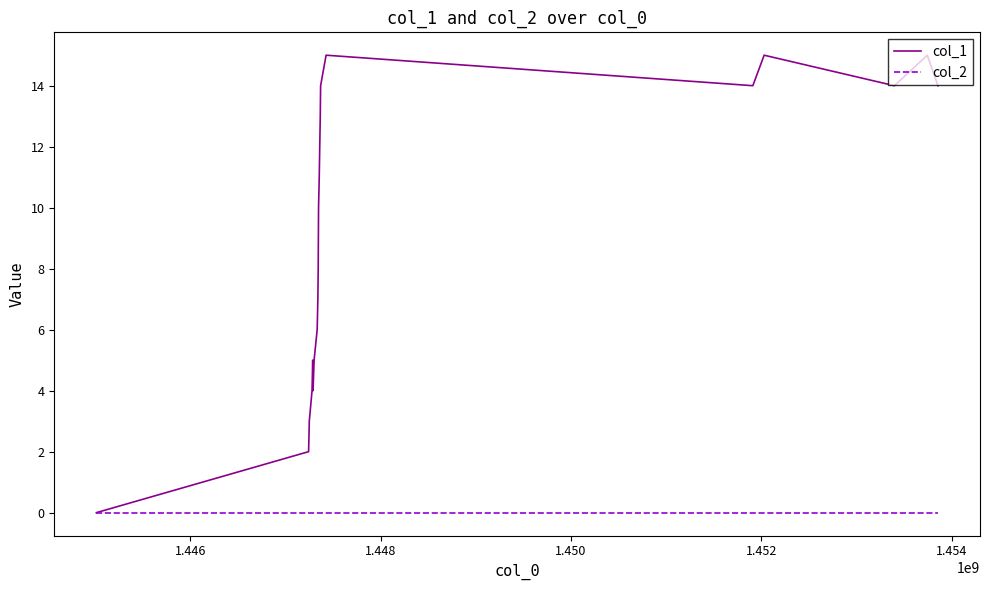

What are all the series names shown in the legend?

col_1, col_2